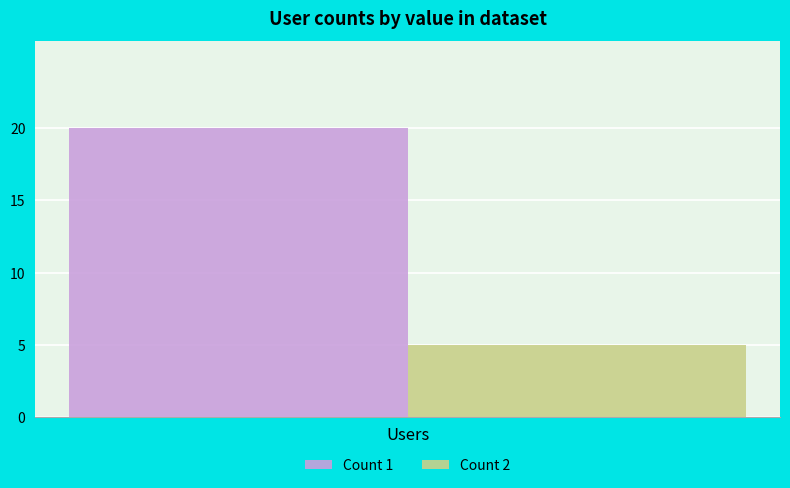

Rank the series by their maximum value, from highest to lowest.

Count 1, Count 2